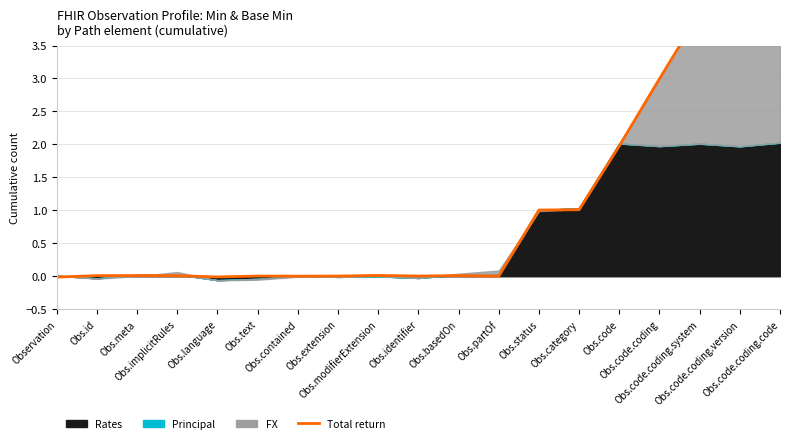

What is the sum of all values?

20.0